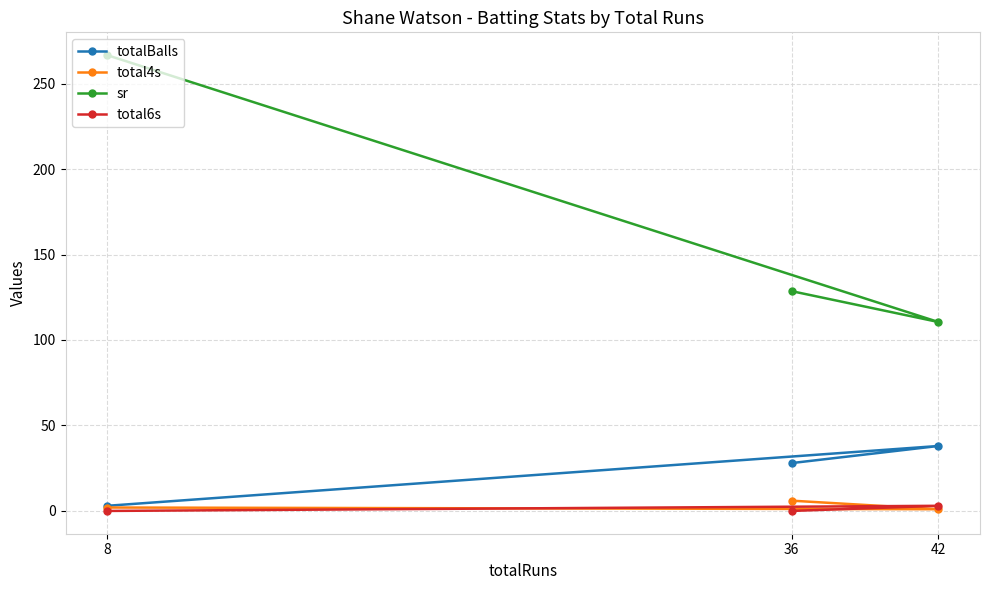

True or false: total6s has a value of 0.0 at 8.

True